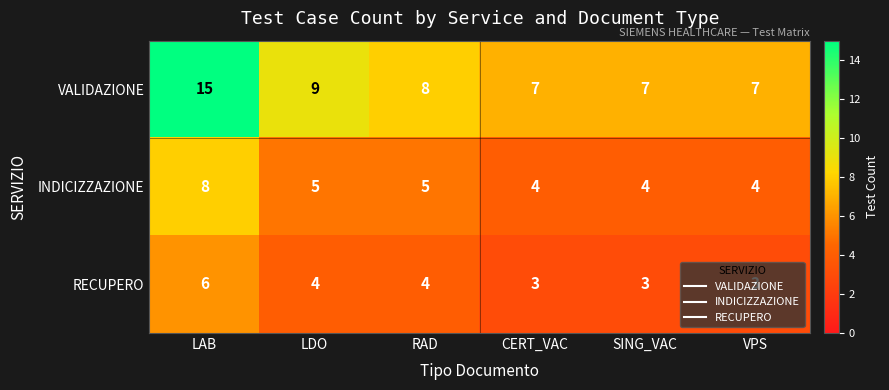

What is the sum of all INDICIZZAZIONE values?

30